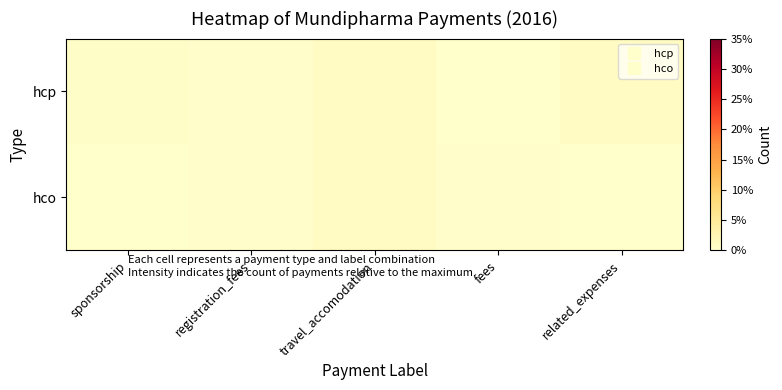

How many data points does each series have?

5